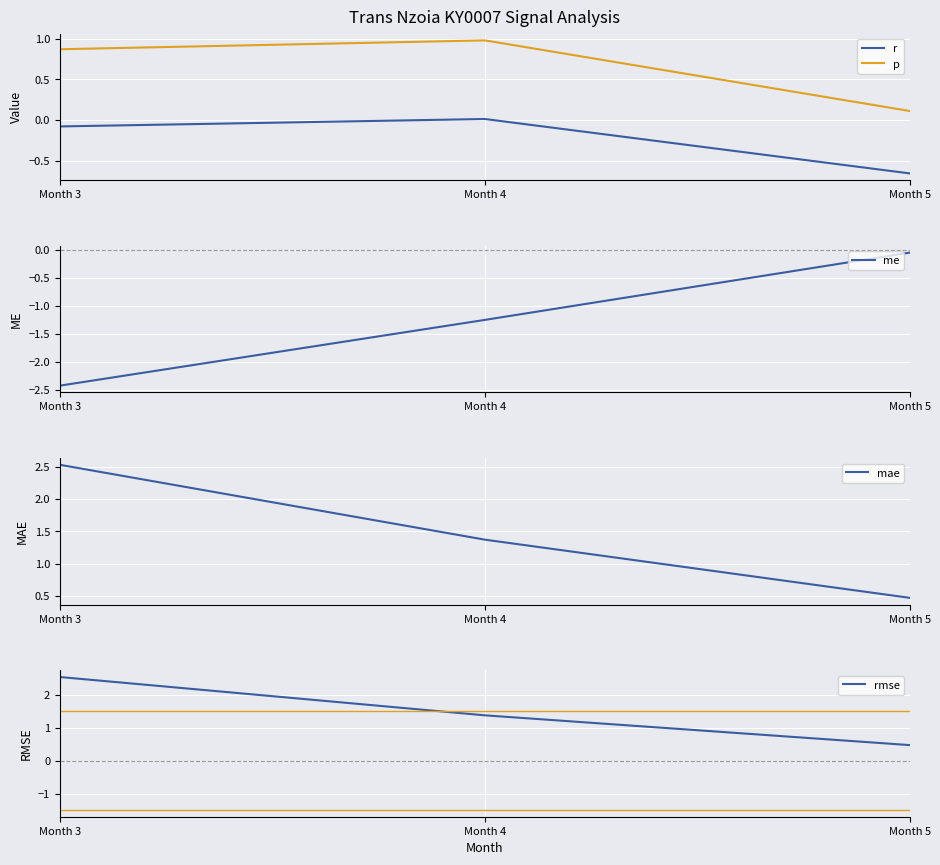

What is the sum of all me values?

-3.7